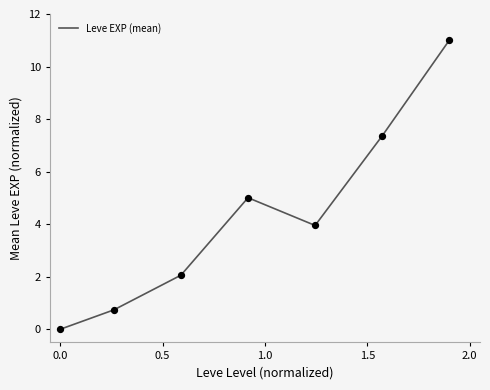

What is the average value?

4.3